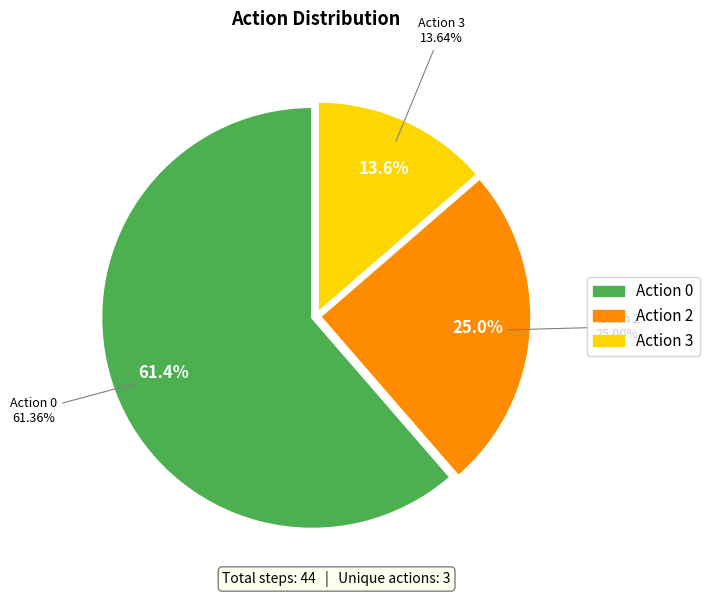

How many segments does this pie chart have?

3